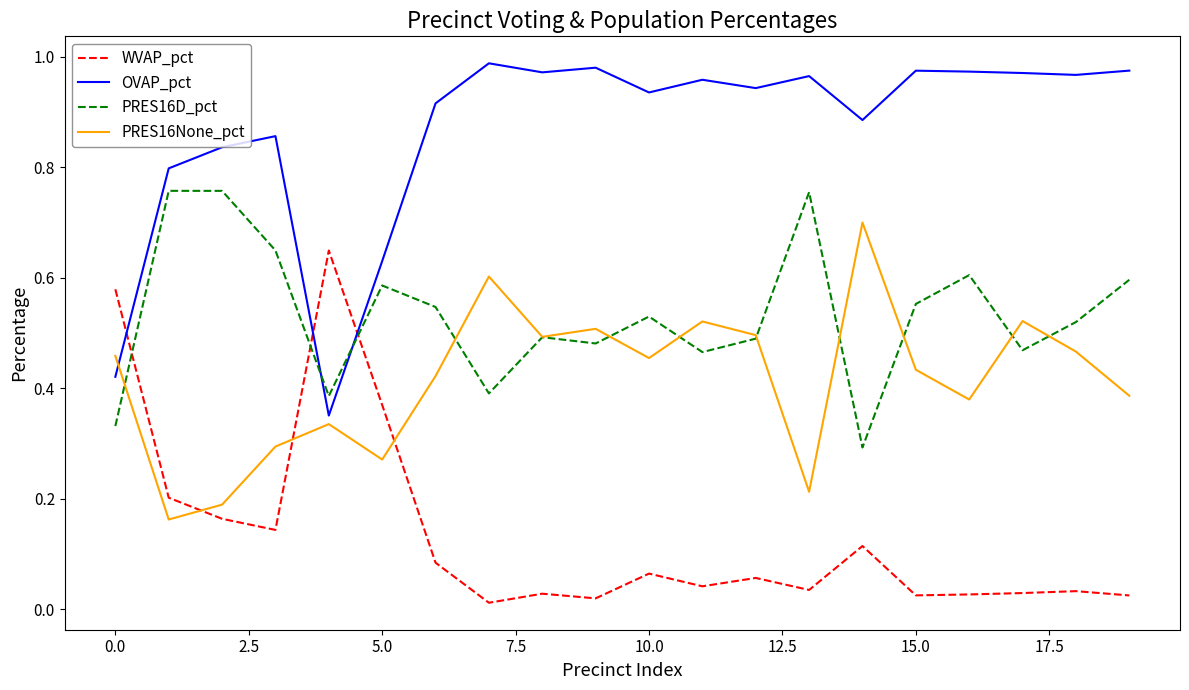

How many distinct data groups are displayed?

4